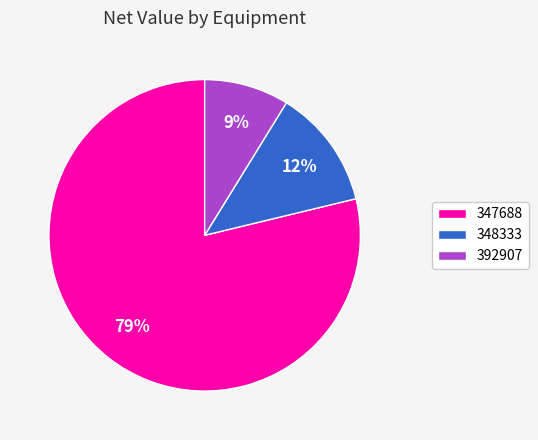

True or false: 347688 accounts for 10% of the total.

False